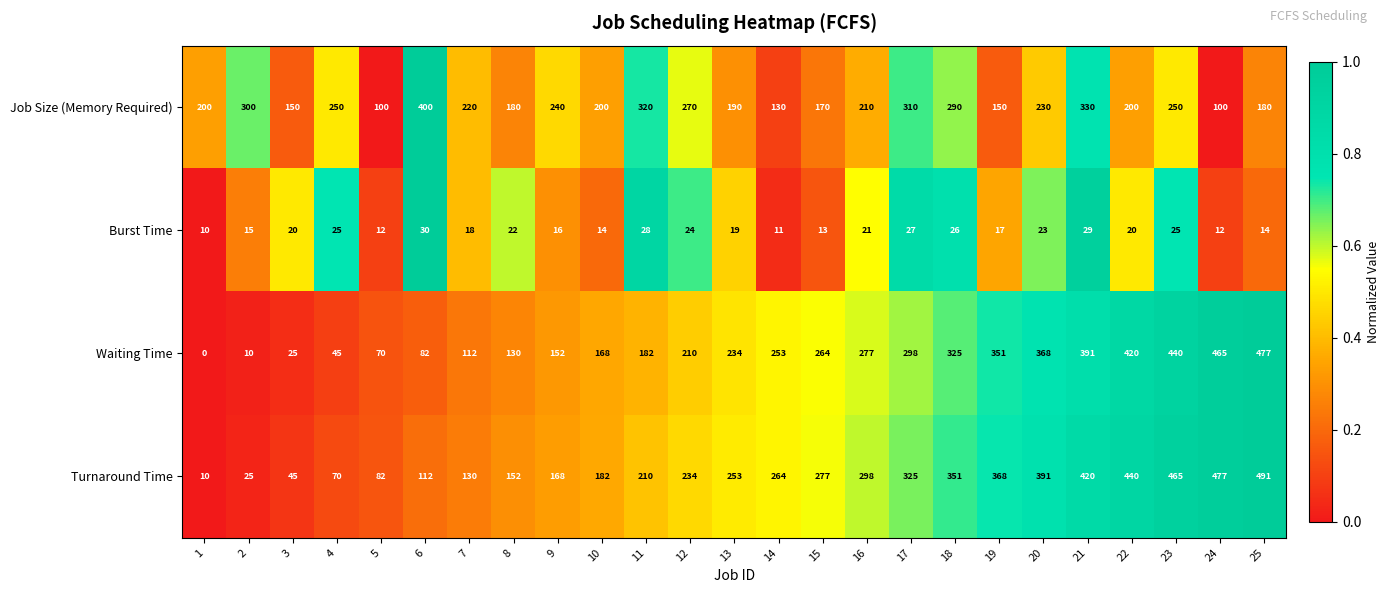

Which series has the largest total across all categories?

Turnaround Time